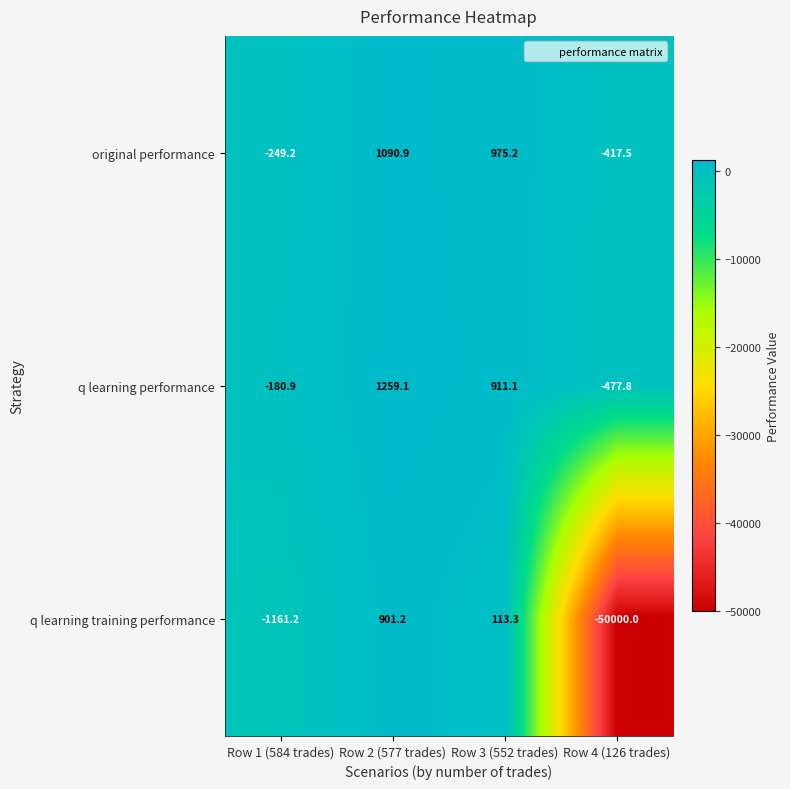

Reading left to right, what are all the values shown in this chart?

original performance: -249.2	1090.9	975.2	-417.5
q learning performance: -180.9	1259.1	911.1	-477.8
q learning training performance: -1161.2	901.2	113.3	-50000.0